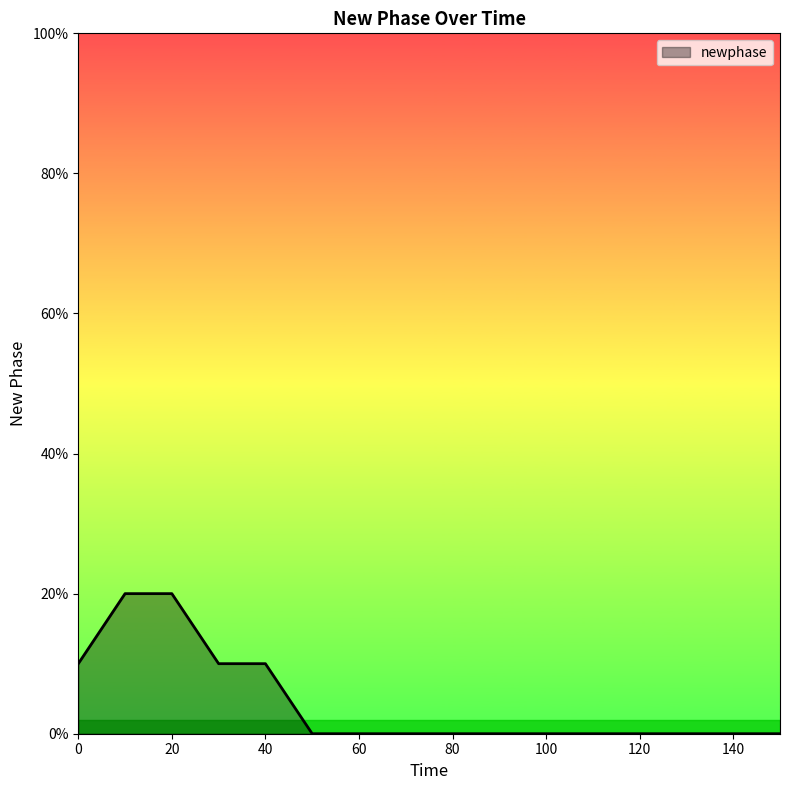

Which label corresponds to the largest value in the chart?

10